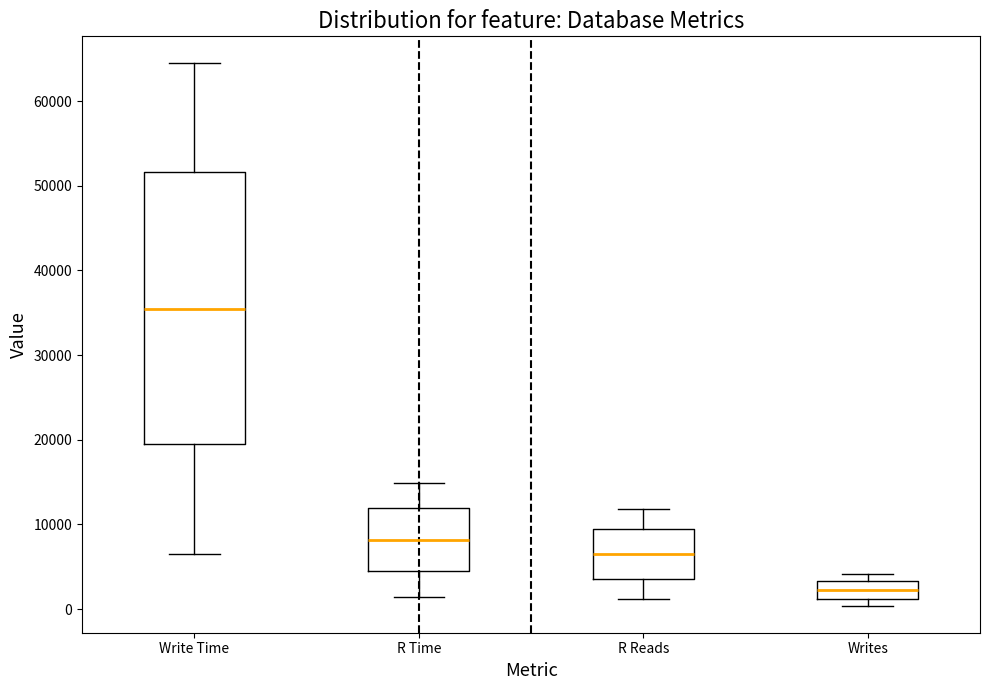

Reading left to right, read every box against the y-axis: the position of its median line, the range the box covers, and the ends of its whiskers. The values are not printed on the chart, so give them approximately, as read against the axis.

Write Time: median 36000, box 19000 to 52000, whiskers 6000 to 64000
R Time: median 8000, box 4000 to 12000, whiskers 1000 to 15000
R Reads: median 6000, box 4000 to 9000, whiskers 1000 to 12000
Writes: median 2000, box 1000 to 3000, whiskers 0 to 4000